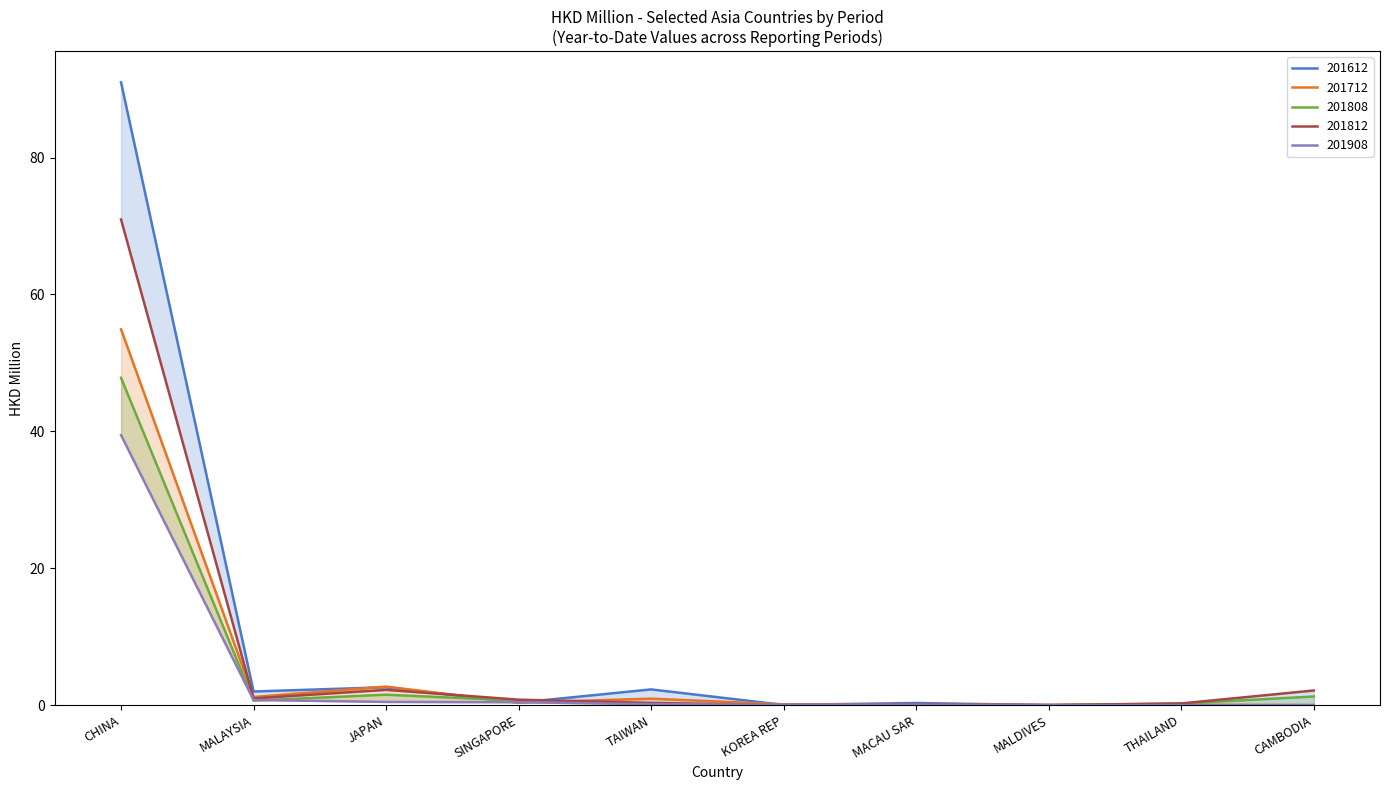

The value of 201612 at MALAYSIA is 3.0. True or false?

False